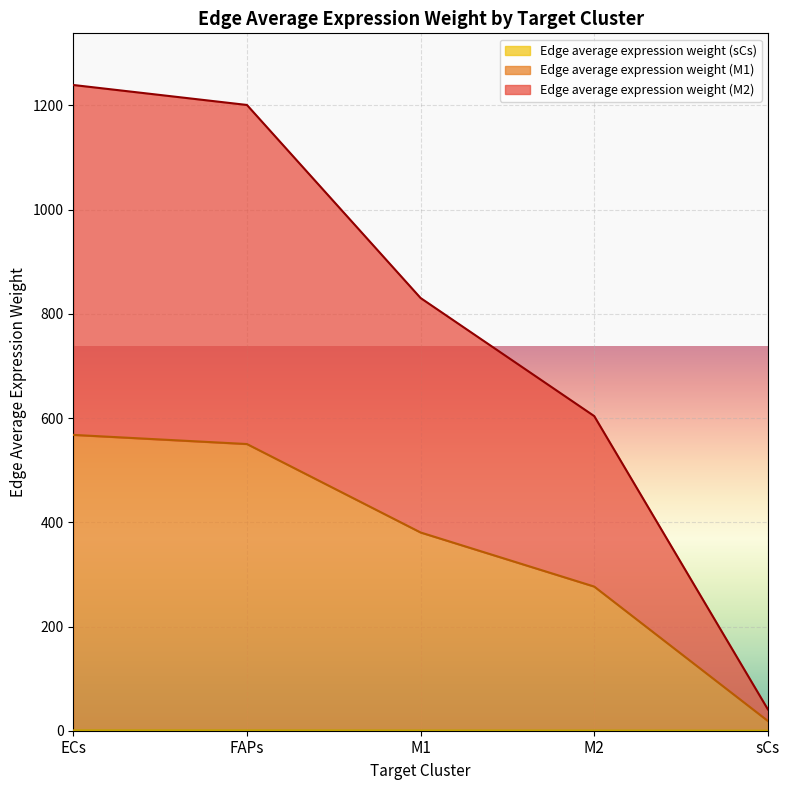

What is the label of the 1st point from the right?

sCs